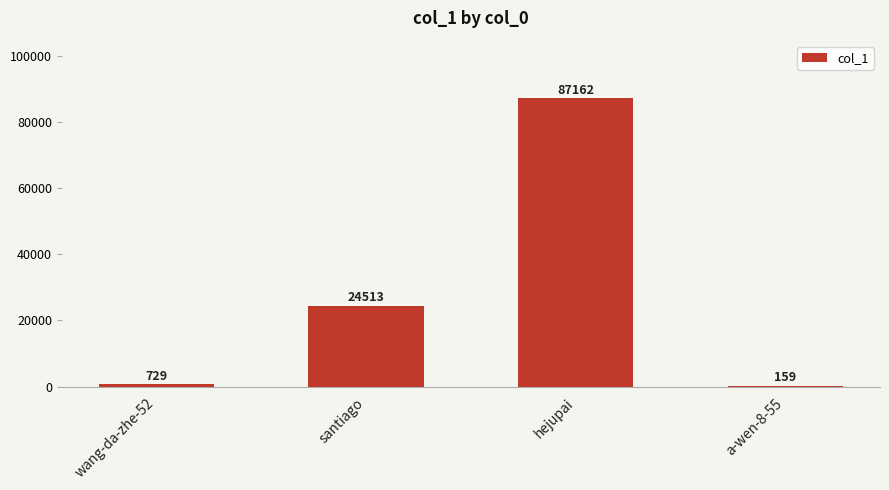

What is the greatest value displayed?

87162